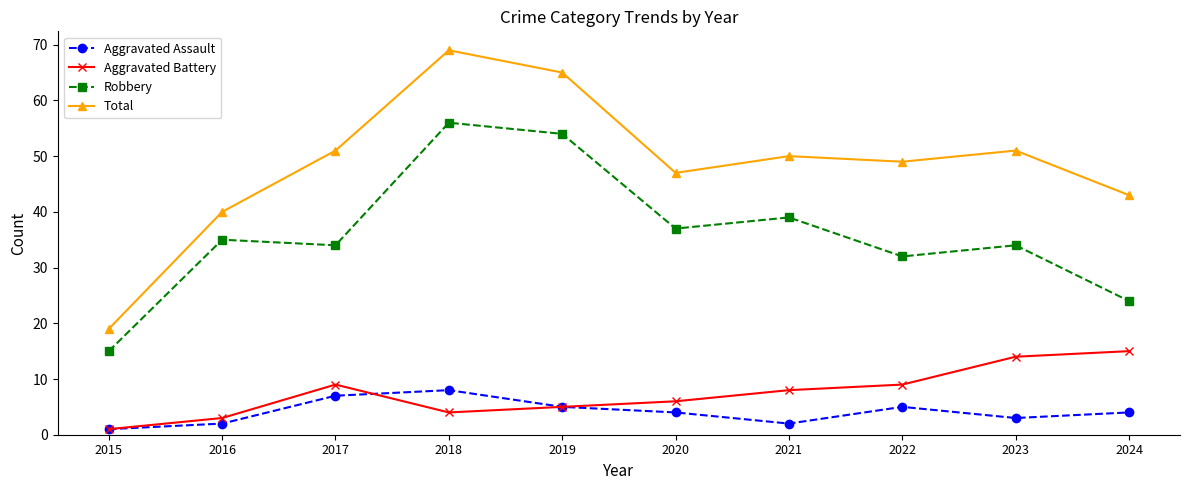

Rank the series by their maximum value, from lowest to highest.

Aggravated Assault, Aggravated Battery, Robbery, Total